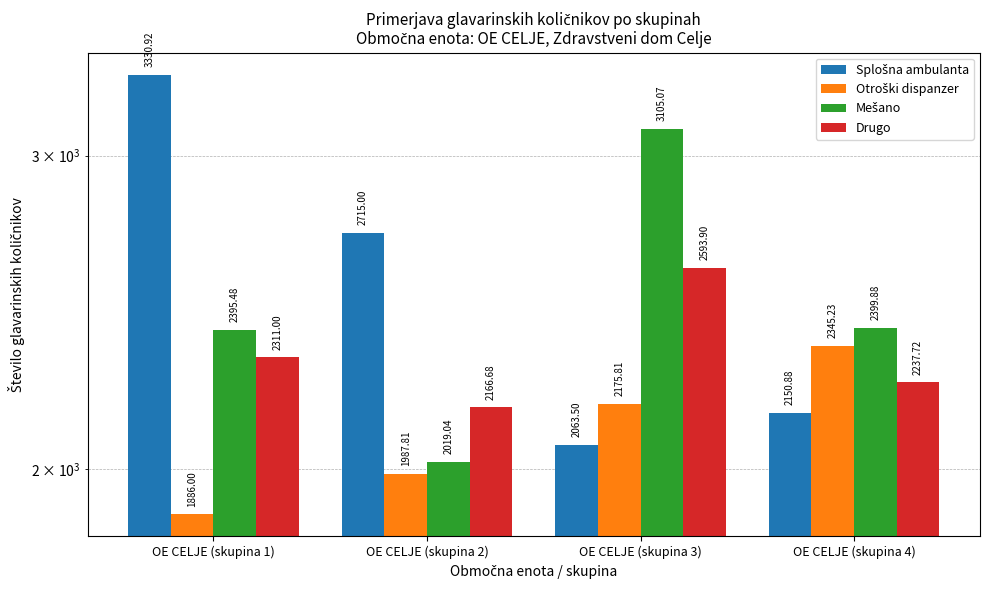

True or false: Mešano has a value of 2100.9 at OE CELJE (skupina 3).

False